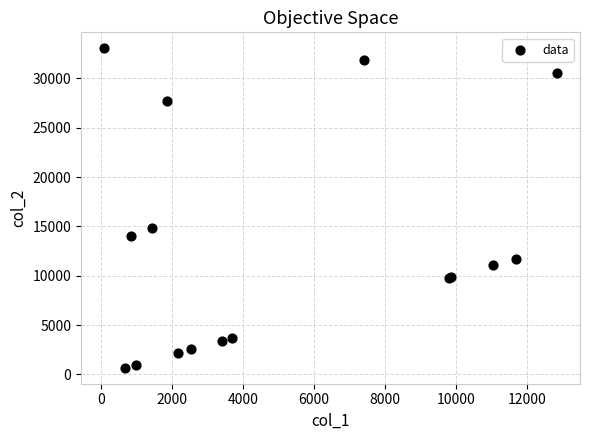

What Y value in the scatter plot is closest to 16860?

14836